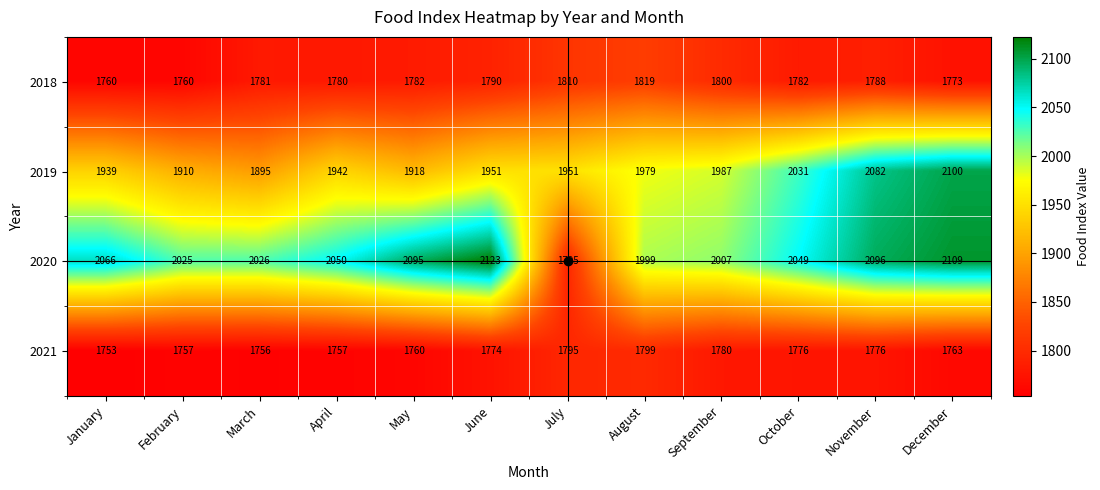

What is the total value across all series at June?

7638